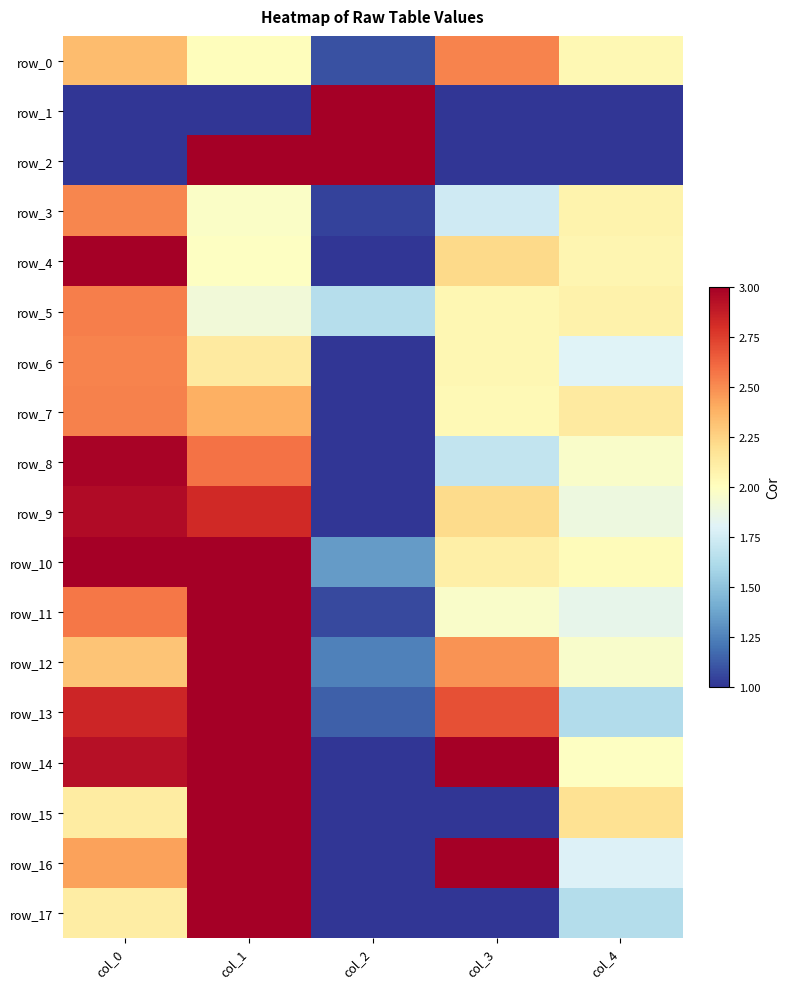

Reading left to right, what are all the values shown in this chart?

row_0: col_0=2.3	col_1=2.0	col_2=1.1	col_3=2.5	col_4=2.0
row_1: col_0=1.0	col_1=1.0	col_2=3.0	col_3=1.0	col_4=1.0
row_2: col_0=1.0	col_1=3.0	col_2=3.0	col_3=1.0	col_4=1.0
row_3: col_0=2.5	col_1=2.0	col_2=1.0	col_3=1.7	col_4=2.1
row_4: col_0=3.0	col_1=2.0	col_2=1.0	col_3=2.2	col_4=2.1
row_5: col_0=2.5	col_1=1.9	col_2=1.6	col_3=2.1	col_4=2.1
row_6: col_0=2.5	col_1=2.1	col_2=1.0	col_3=2.0	col_4=1.8
row_7: col_0=2.5	col_1=2.4	col_2=1.0	col_3=2.0	col_4=2.1
row_8: col_0=3.0	col_1=2.6	col_2=1.0	col_3=1.7	col_4=2.0
row_9: col_0=2.9	col_1=2.8	col_2=1.0	col_3=2.2	col_4=1.9
row_10: col_0=3.0	col_1=3.0	col_2=1.3	col_3=2.1	col_4=2.0
row_11: col_0=2.6	col_1=3.0	col_2=1.1	col_3=2.0	col_4=1.8
row_12: col_0=2.3	col_1=3.0	col_2=1.2	col_3=2.5	col_4=2.0
row_13: col_0=2.8	col_1=3.0	col_2=1.1	col_3=2.7	col_4=1.6
row_14: col_0=2.9	col_1=3.0	col_2=1.0	col_3=3.0	col_4=2.0
row_15: col_0=2.1	col_1=3.0	col_2=1.0	col_3=1.0	col_4=2.2
row_16: col_0=2.4	col_1=3.0	col_2=1.0	col_3=3.0	col_4=1.8
row_17: col_0=2.1	col_1=3.0	col_2=1.0	col_3=1.0	col_4=1.6